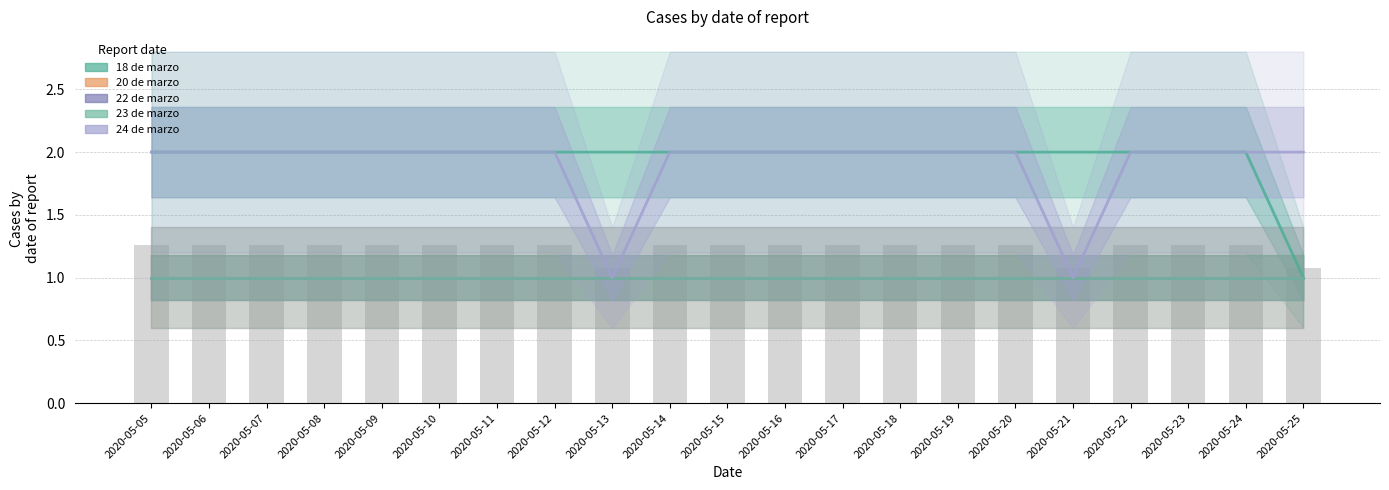

What is the average value of the 24 de marzo series?

2